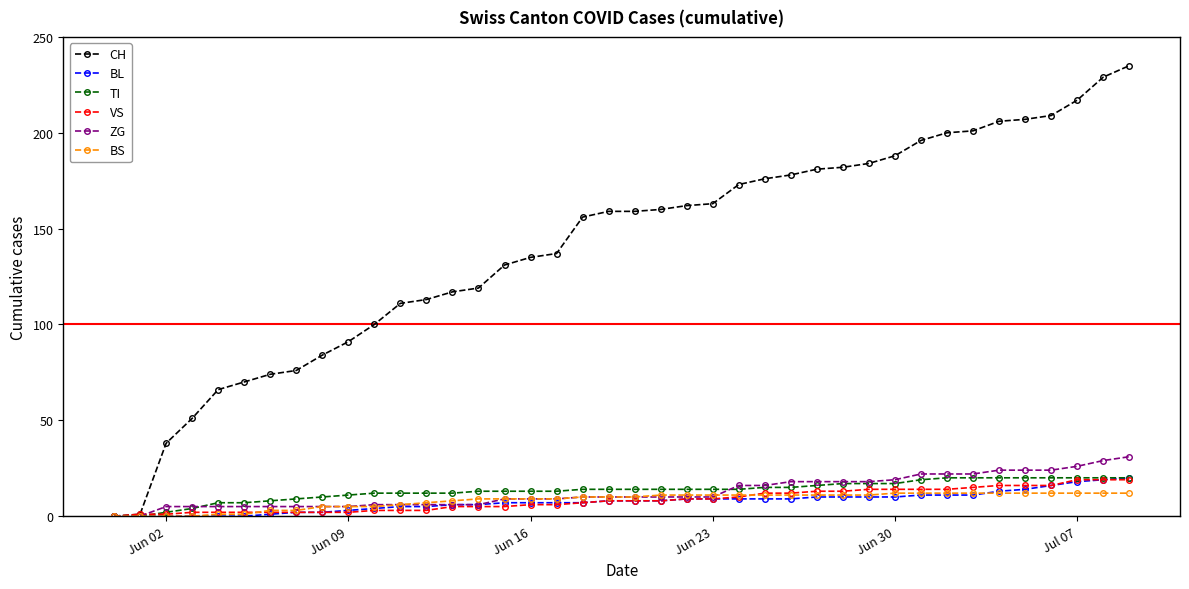

What is the maximum value shown in the chart?

235